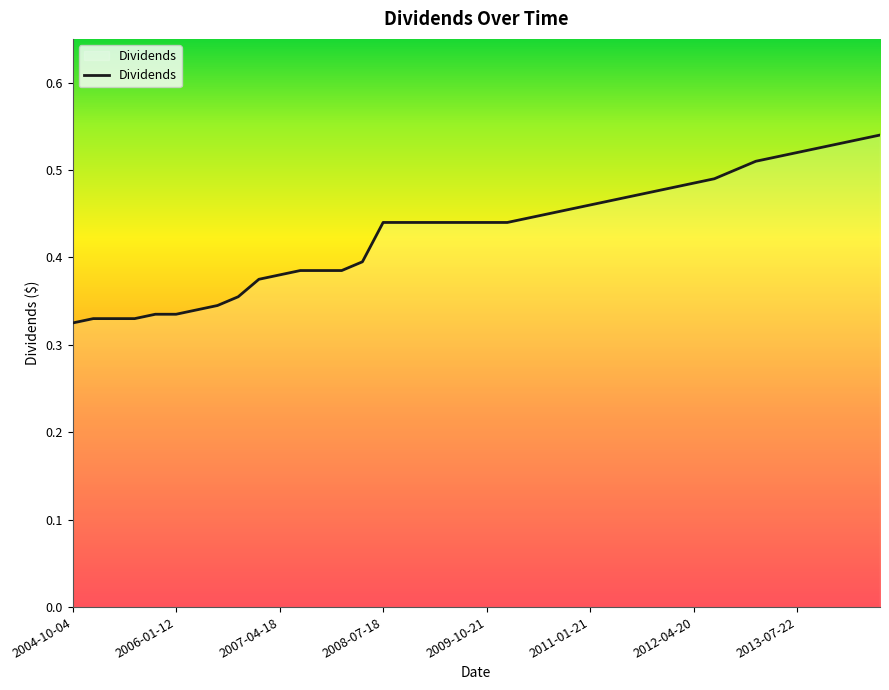

What is the sum of all values?

17.3